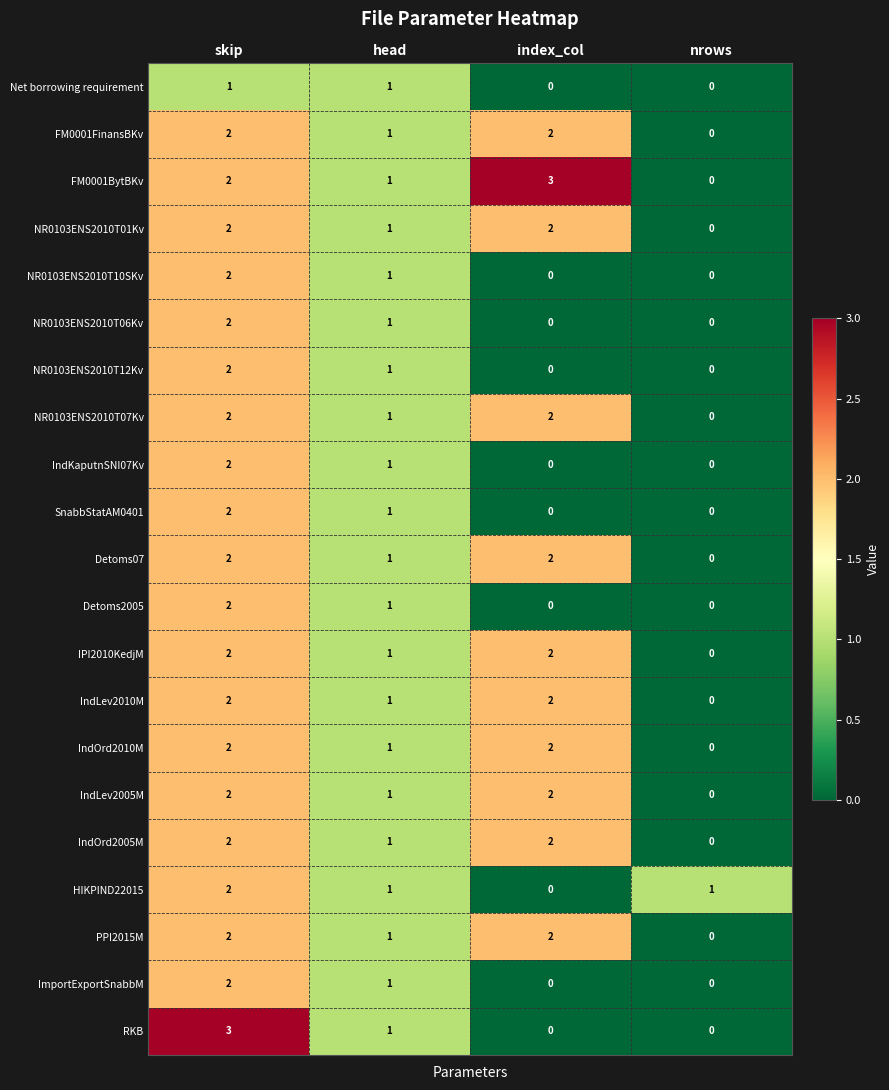

What is the sum of all NR0103ENS2010T01Kv values?

5